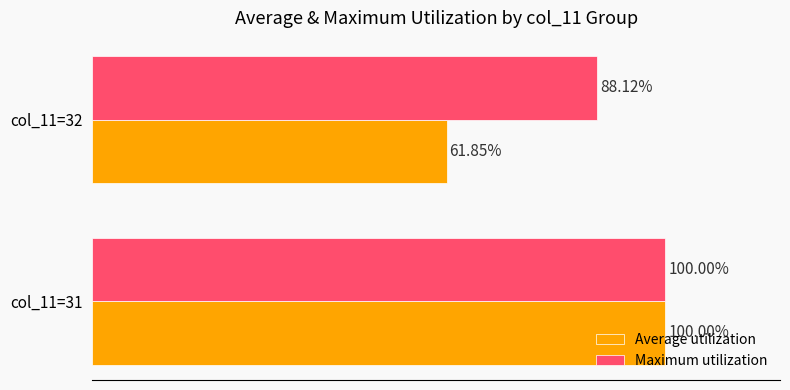

Which series has the widest spread of values?

Average utilization